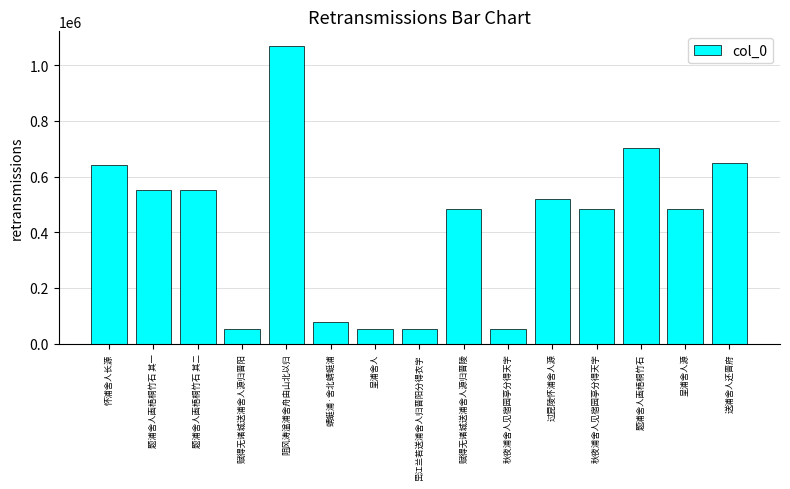

What is the label of the 4th bar from the right?

秋夜浦舍人见宿园亭分得天字